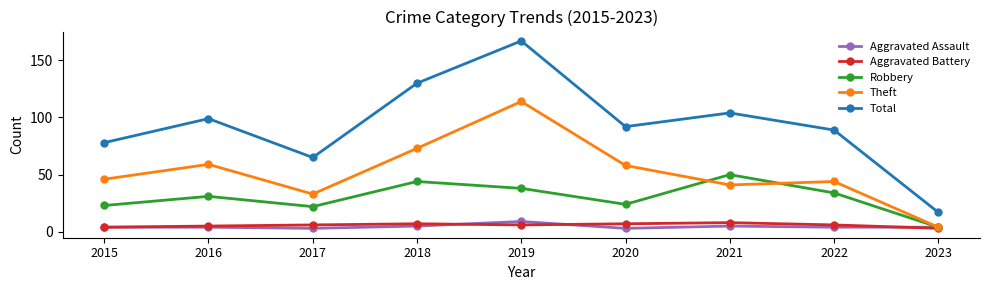

Reading left to right, what are all the values shown in this chart?

Aggravated Assault: 4	4	3	5	9	3	5	4	4
Aggravated Battery: 4	5	6	7	6	7	8	6	3
Robbery: 23	31	22	44	38	24	50	34	4
Theft: 46	59	33	73	114	58	41	44	4
Total: 78	99	65	130	167	92	104	89	17